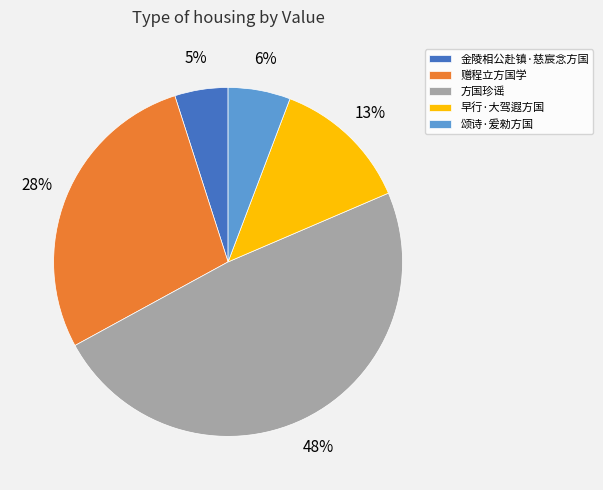

To the nearest percent, what is the combined percentage of 颂诗·爰勑方国 and 赠程立方国学?

34%